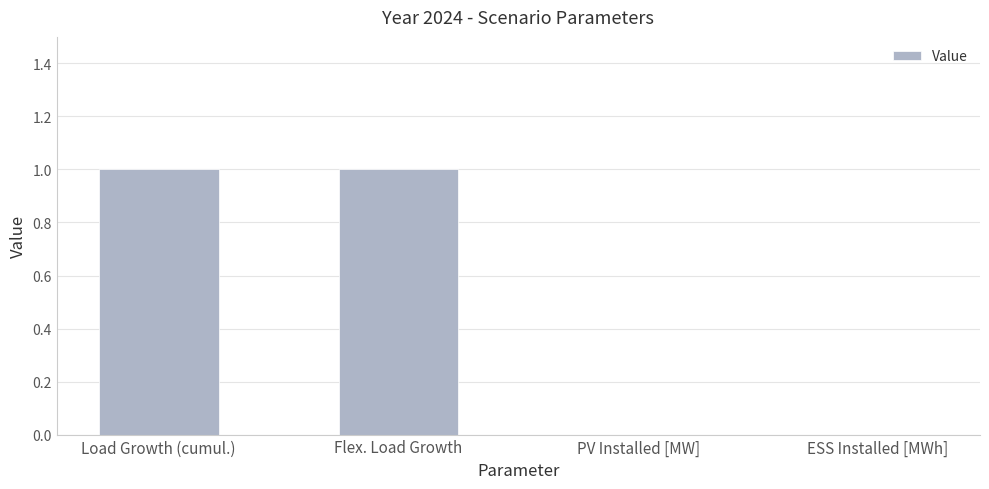

Is it true that the value at Load Growth (cumul.) is 1?

True